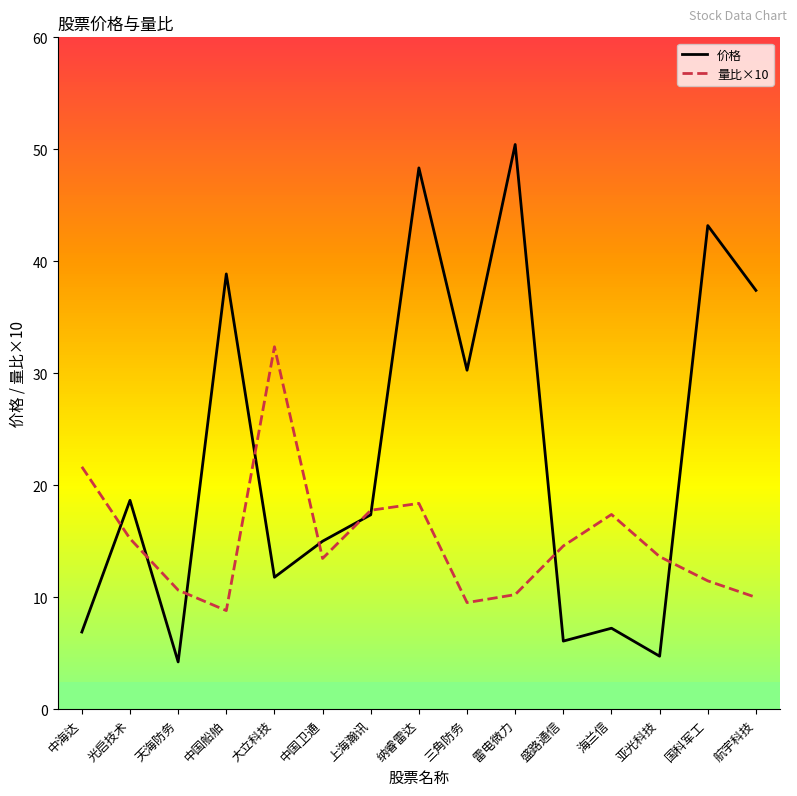

How many data points in 价格 are less than 17?

7